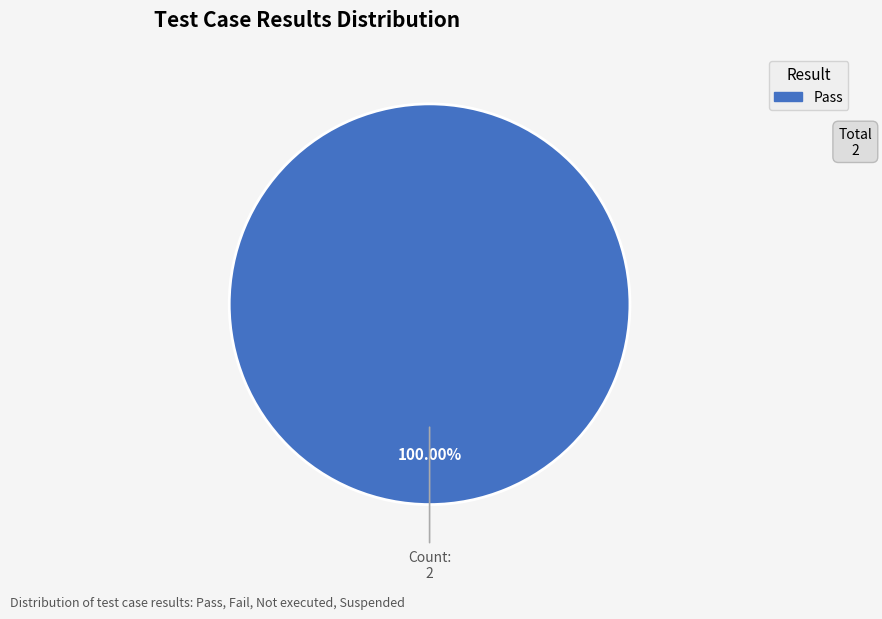

Does any single category account for the majority?

Yes